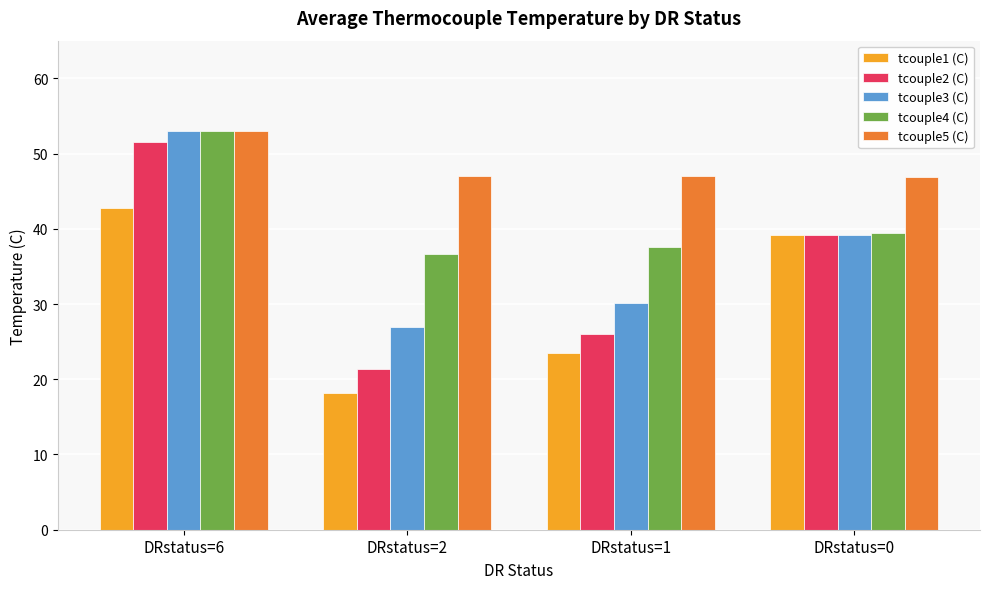

Is it true that tcouple1 (C) equals 23.5 at DRstatus=1?

True